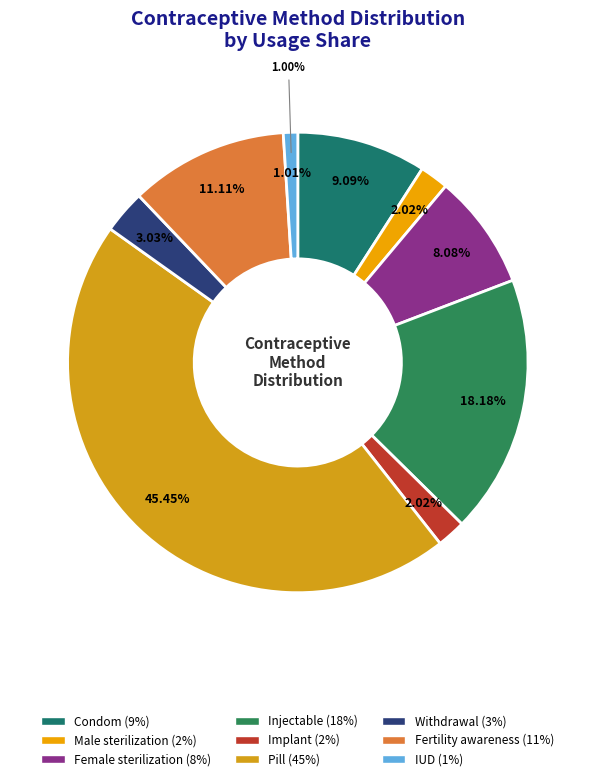

To the nearest percent, what is the combined percentage of Female sterilization and Injectable?

26%